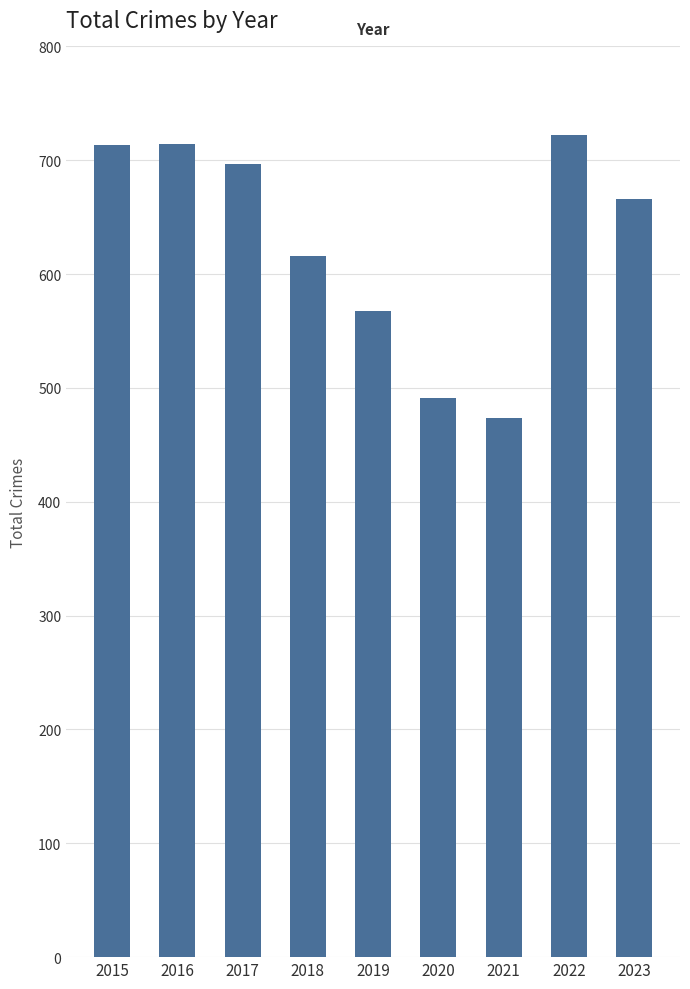

At which label is the value closest to 598?

2018